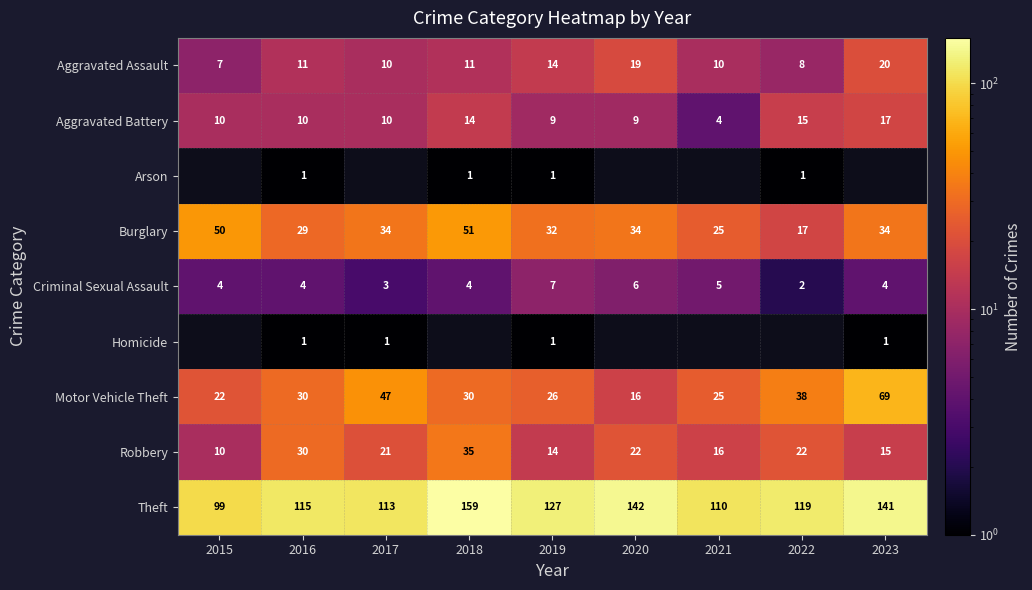

Which category has the highest value in the Criminal Sexual Assault series?

2019